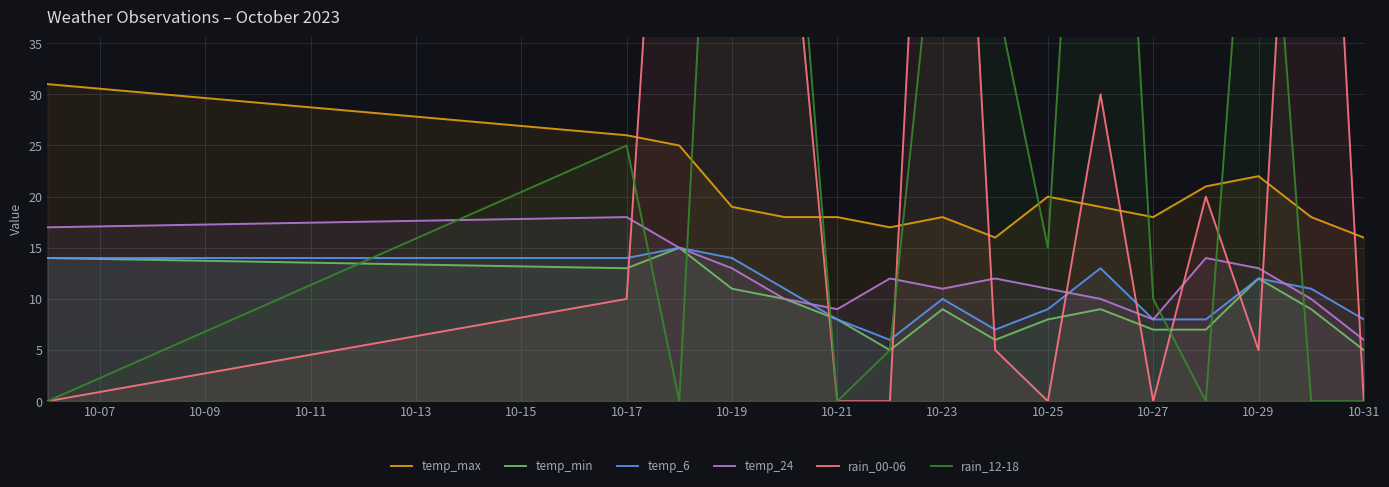

What is the highest value of the temp_24 series?

18